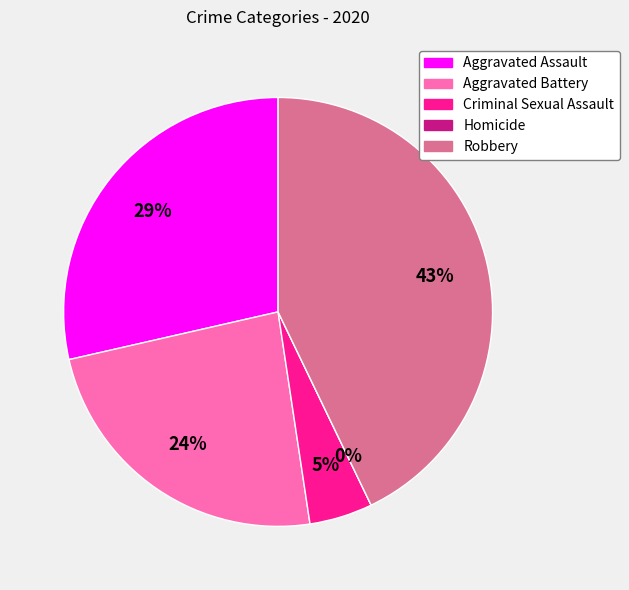

To the nearest percent, what percentage of the pie is Aggravated Battery?

24%